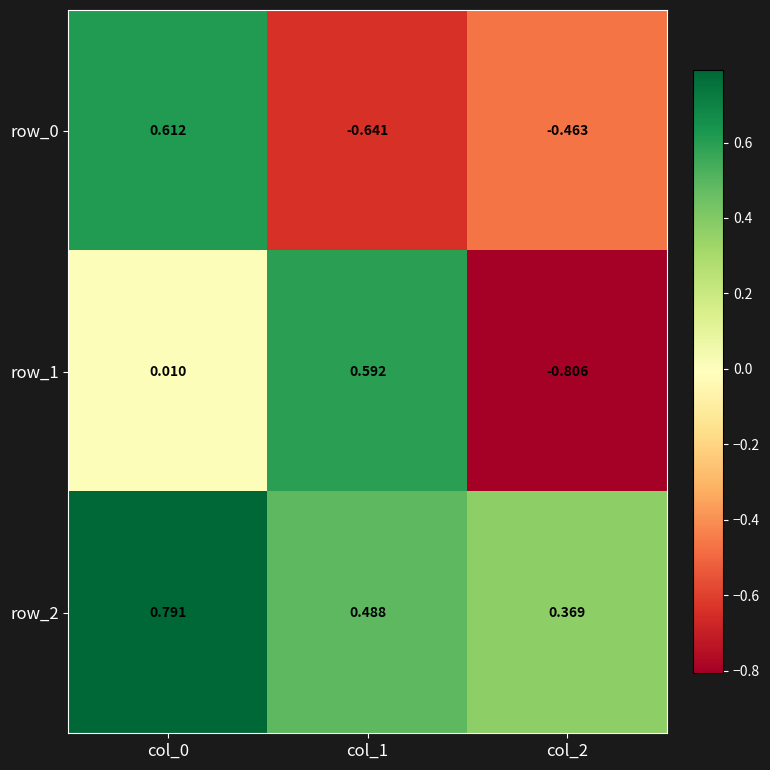

Is the value of row_1 at col_0 greater than the value of row_2 at col_2?

No